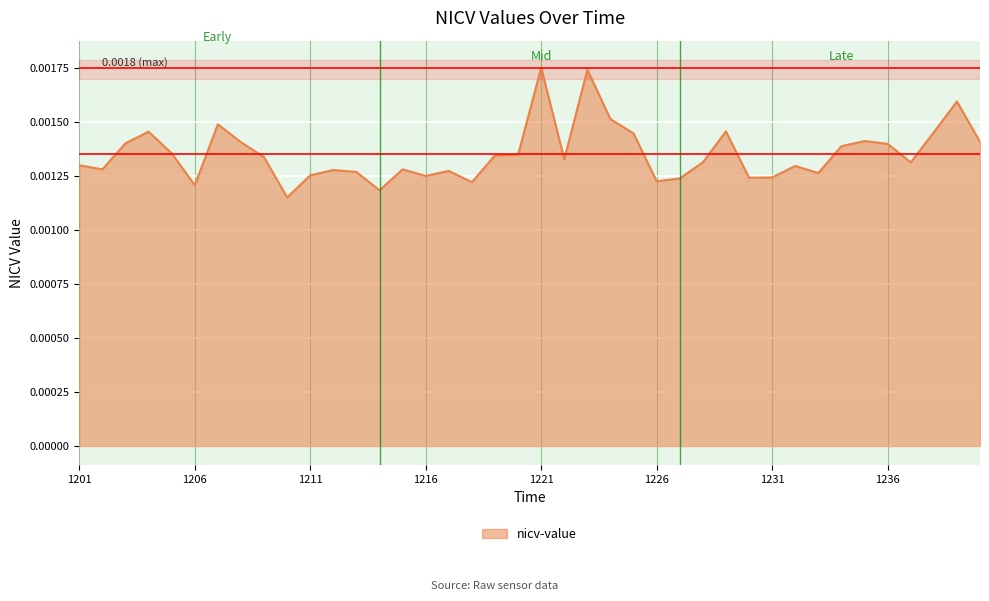

List the labels in order of value, smallest first.

1210, 1214, 1206, 1218, 1226, 1227, 1230, 1231, 1216, 1211, 1233, 1213, 1217, 1212, 1215, 1202, 1232, 1201, 1237, 1228, 1222, 1209, 1219, 1220, 1205, 1234, 1236, 1203, 1208, 1240, 1235, 1225, 1238, 1204, 1229, 1207, 1224, 1239, 1223, 1221